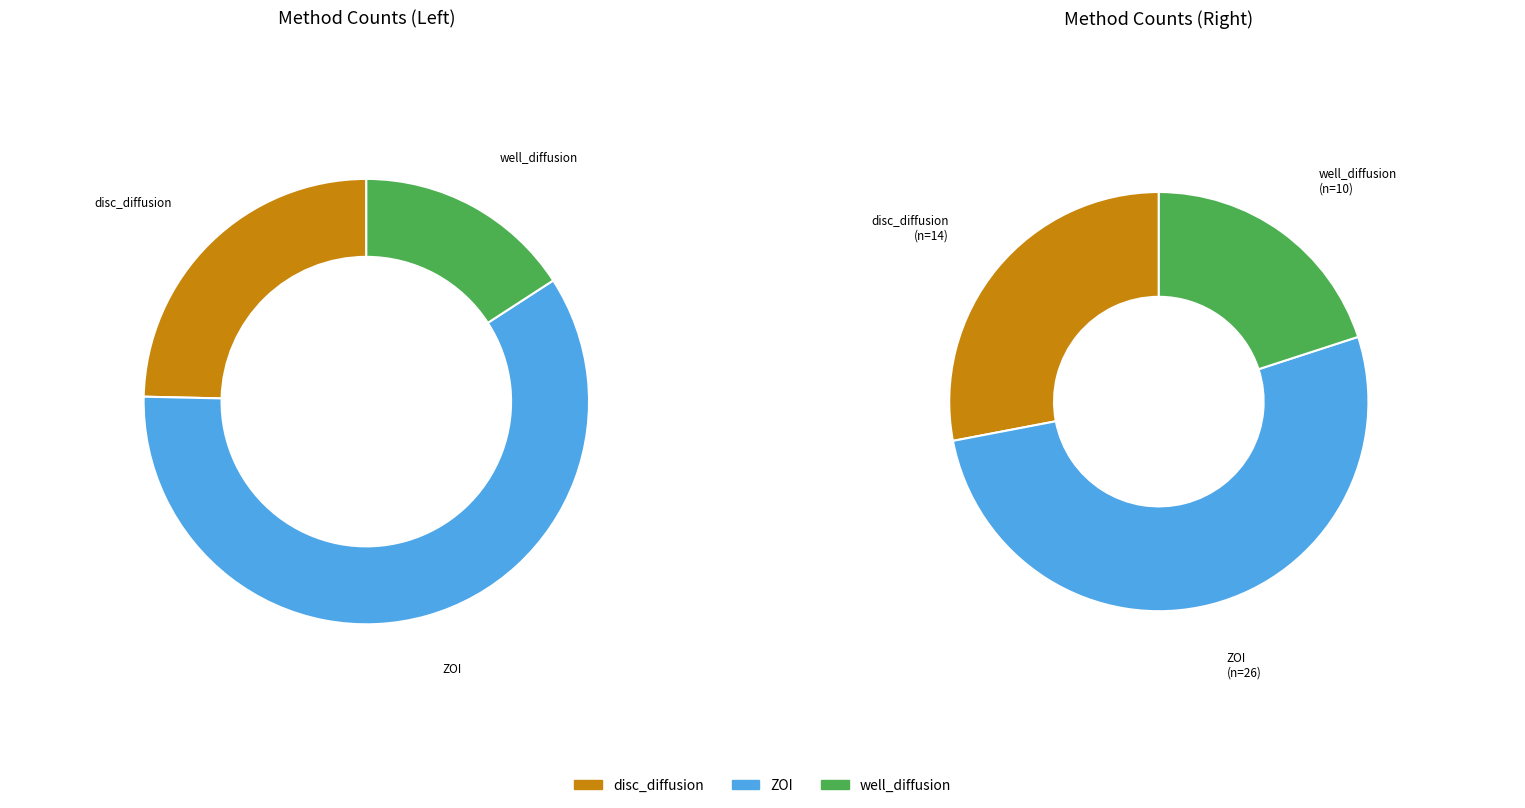

What is the largest slice in the pie chart?

ZOI